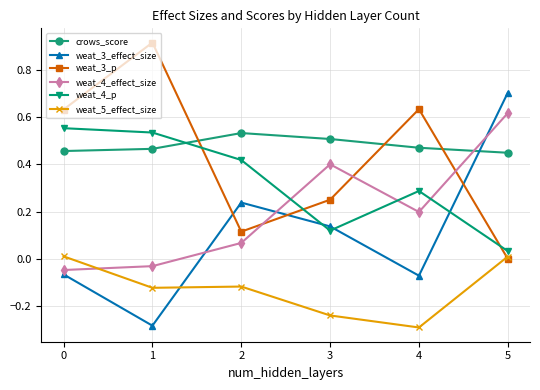

How many categories are shown in the chart?

6